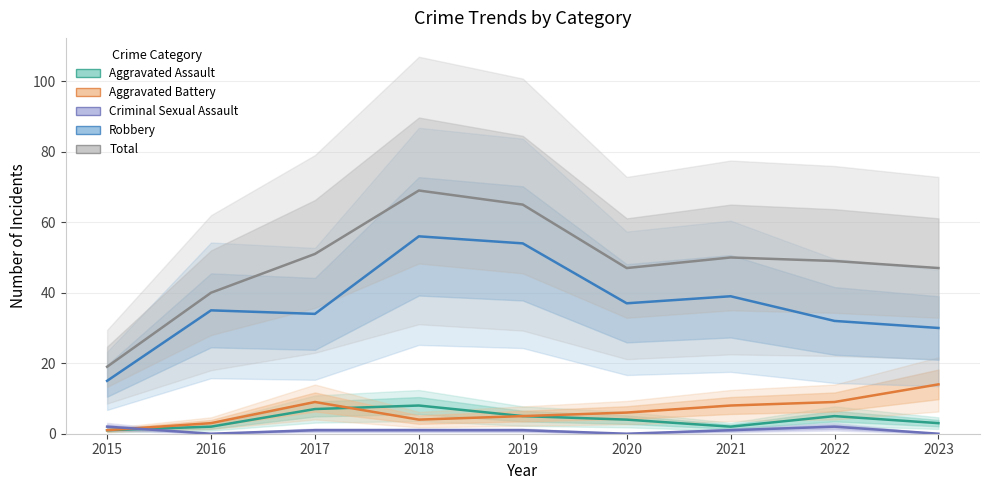

What is the minimum value for Total?

19